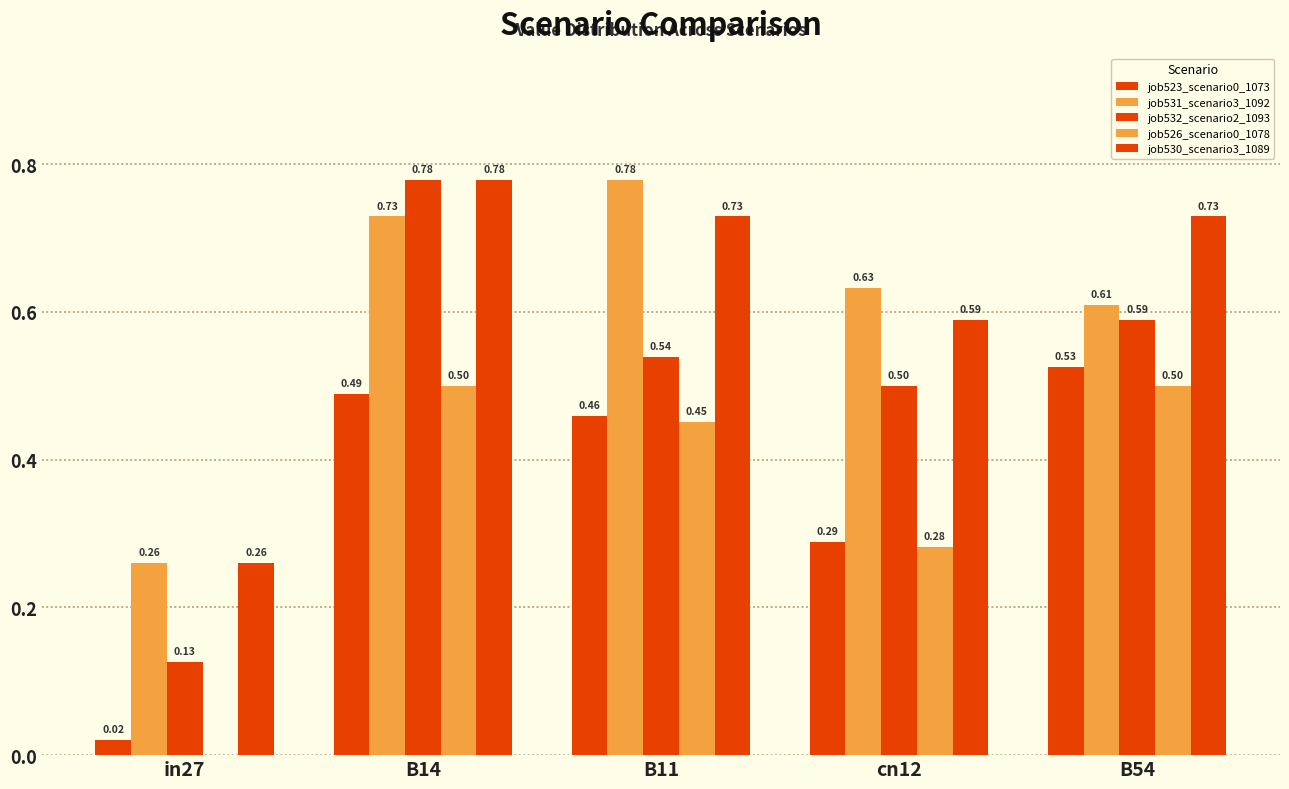

What is the difference between the second highest and minimum values in the job530_scenario3_1089 series?

0.5